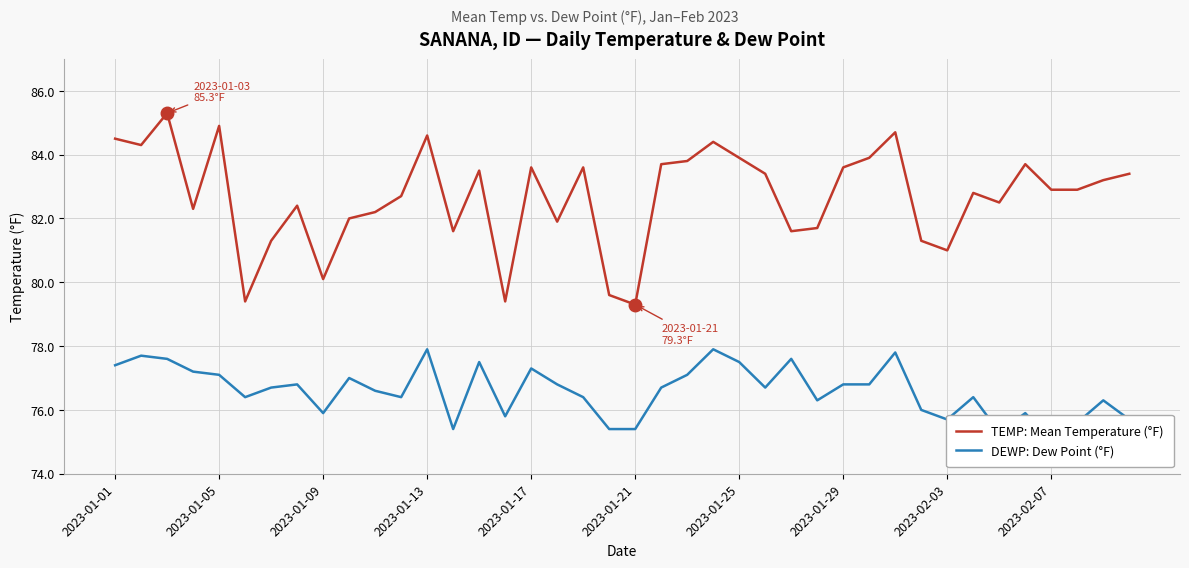

The value of TEMP: Mean Temperature (°F) at 31 is 54.2. True or false?

False